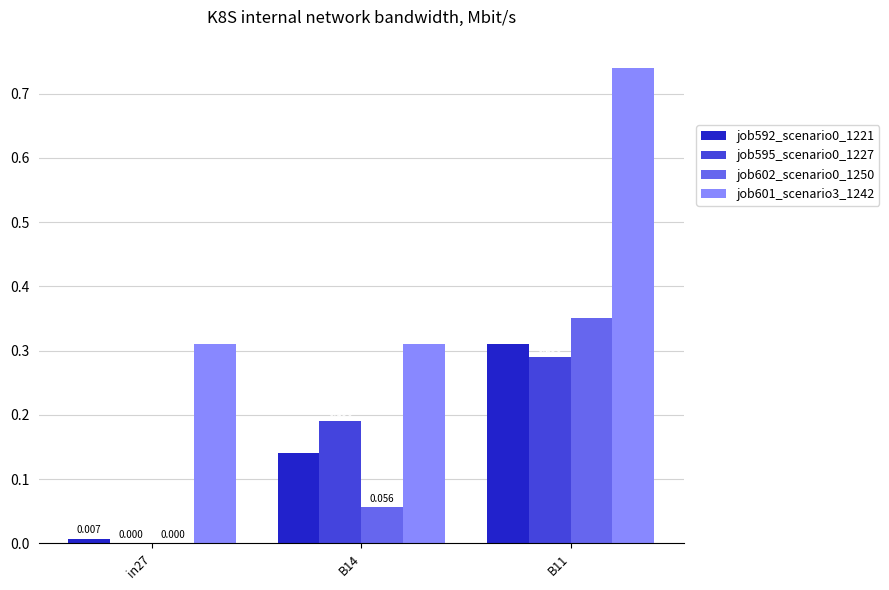

Is it true that job595_scenario0_1227 equals 0.2 at B14?

True